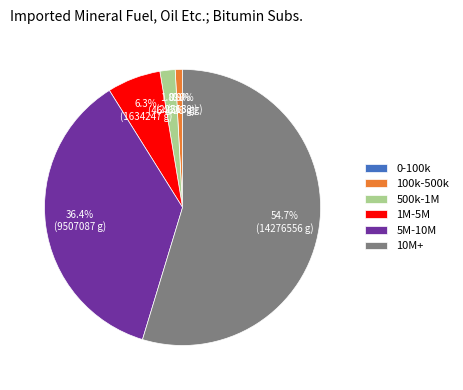

What is the ratio of the value at 5M-10M to the value at 10M+?

0.7